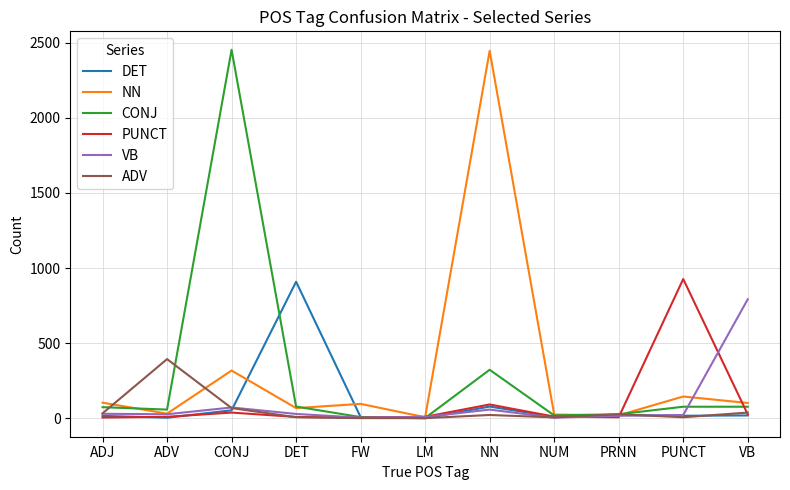

At which label is ADV closest to 197?

CONJ